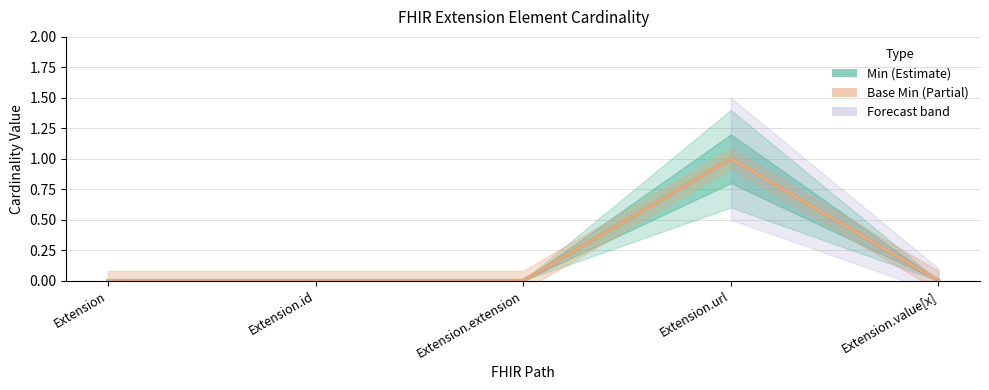

Which category has the highest value in the Min series?

Extension.url